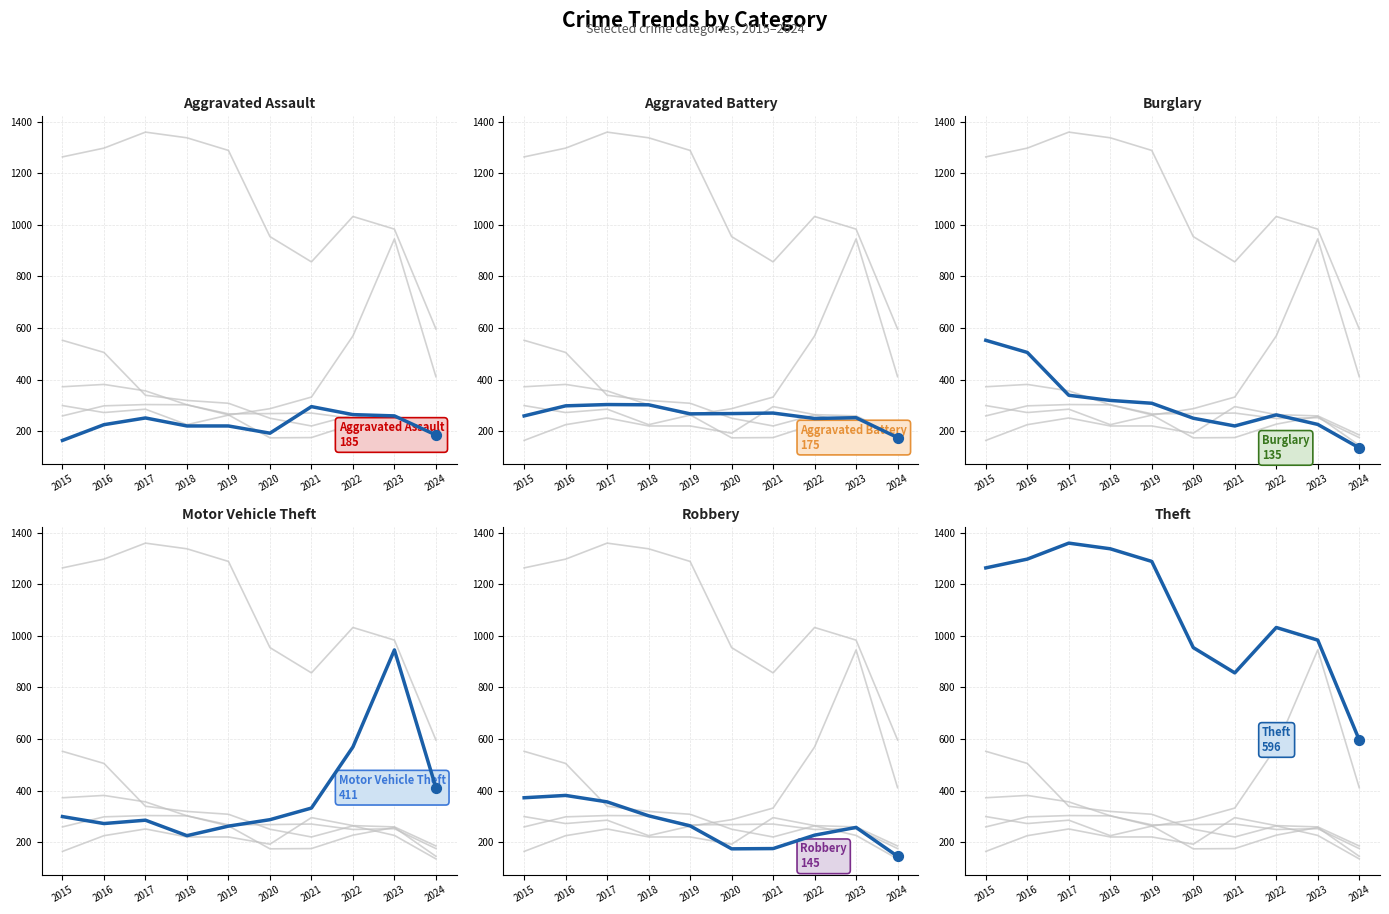

What is the total value across all series at 2016?

2978